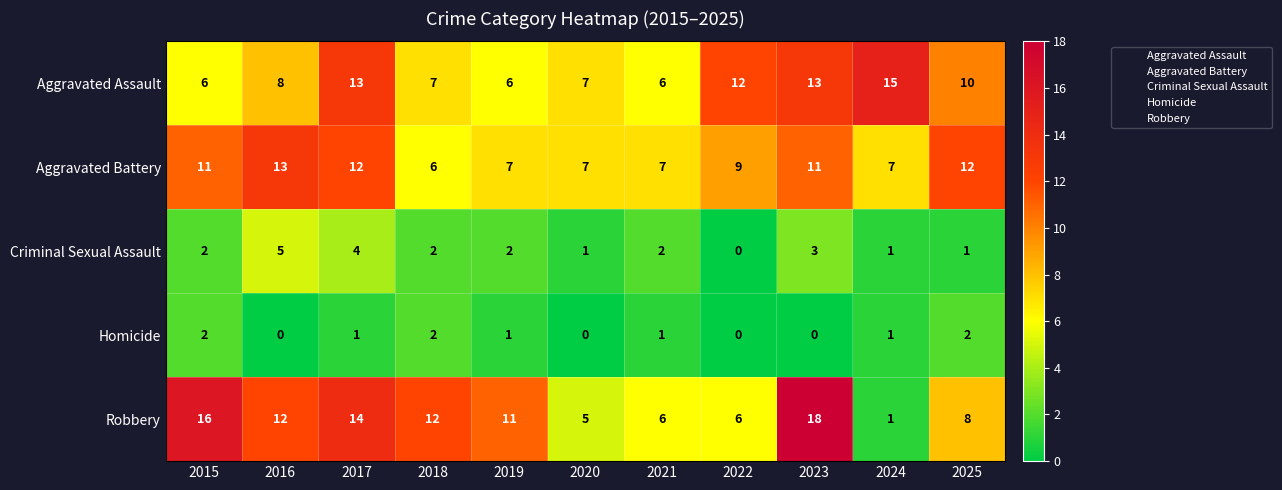

Is it true that Robbery equals 8 at 2025?

True